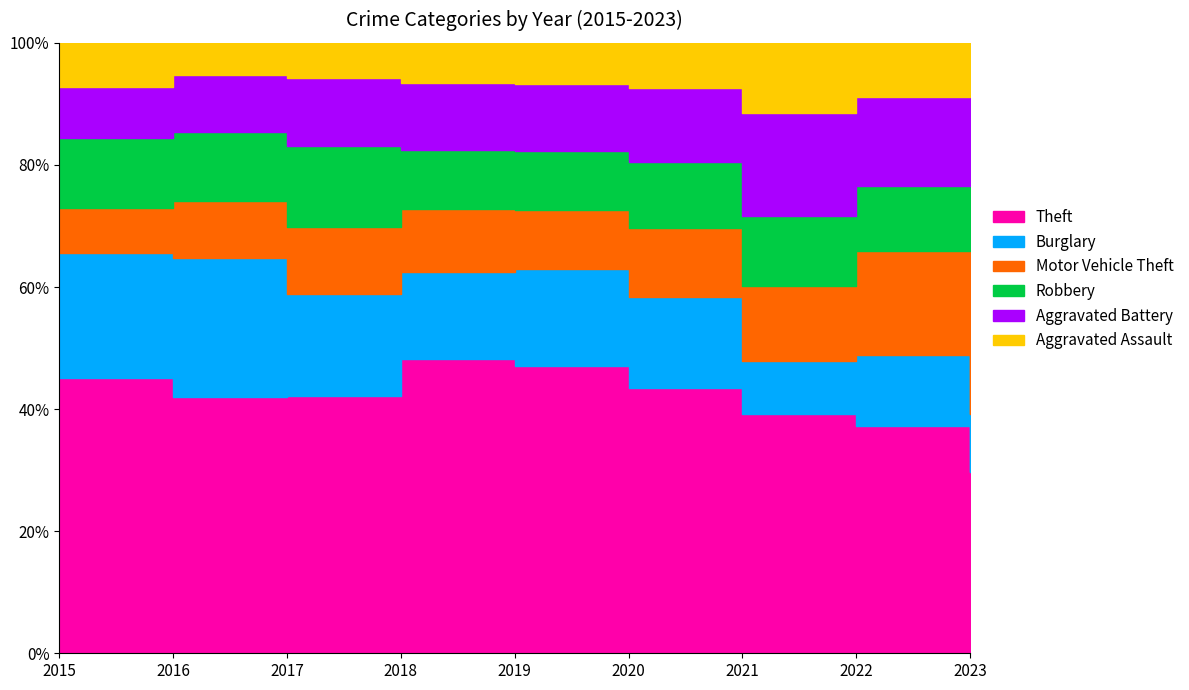

Where does the Theft series first go above 269?

2015